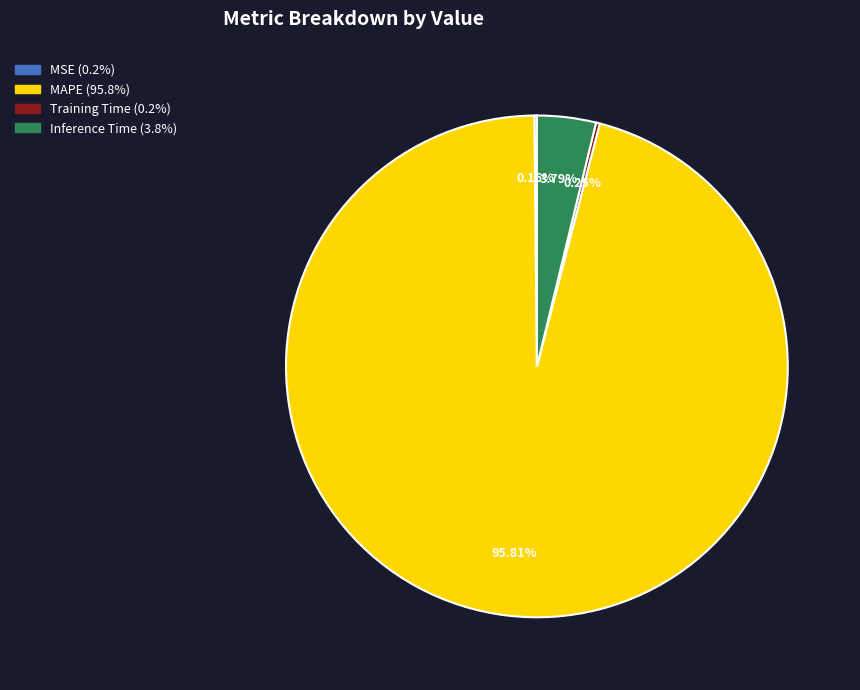

What is the largest slice in the pie chart?

MAPE